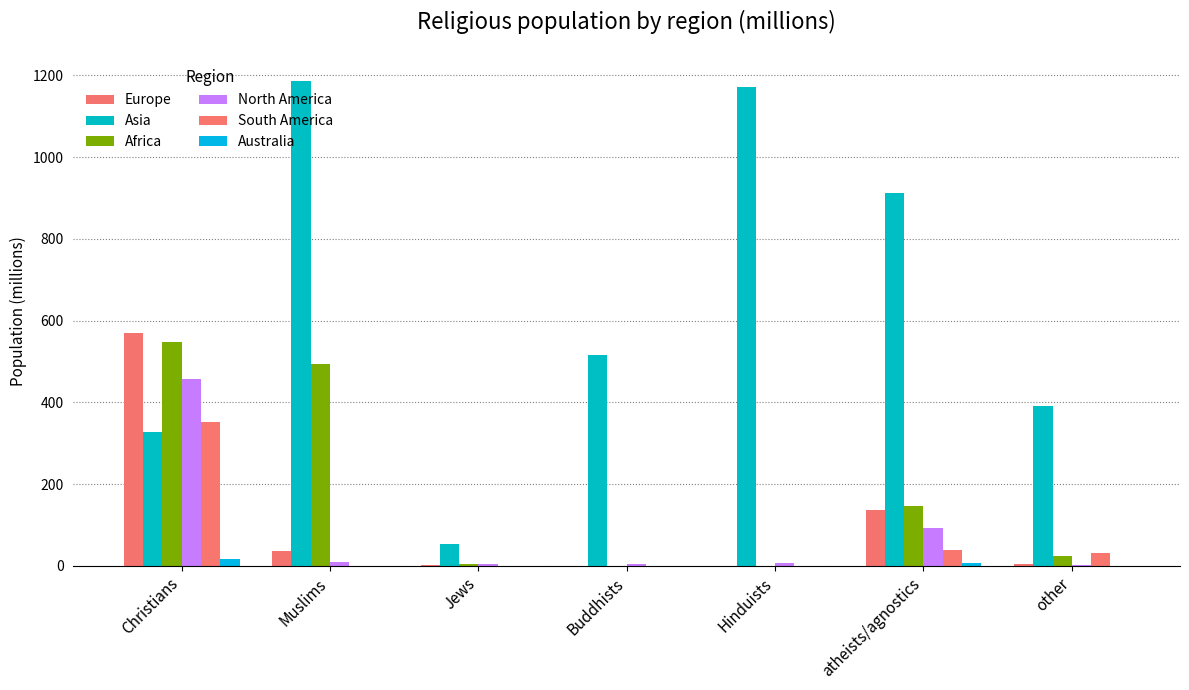

Does the chart contain stacked bars?

No